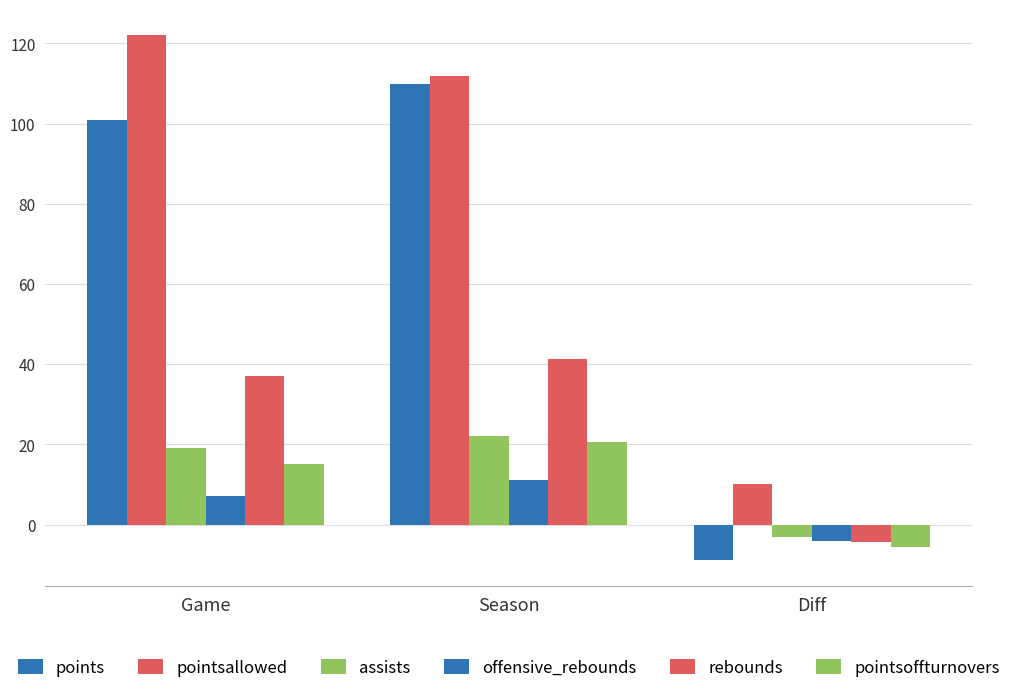

Between Season and Diff, which series saw the biggest shift?

points